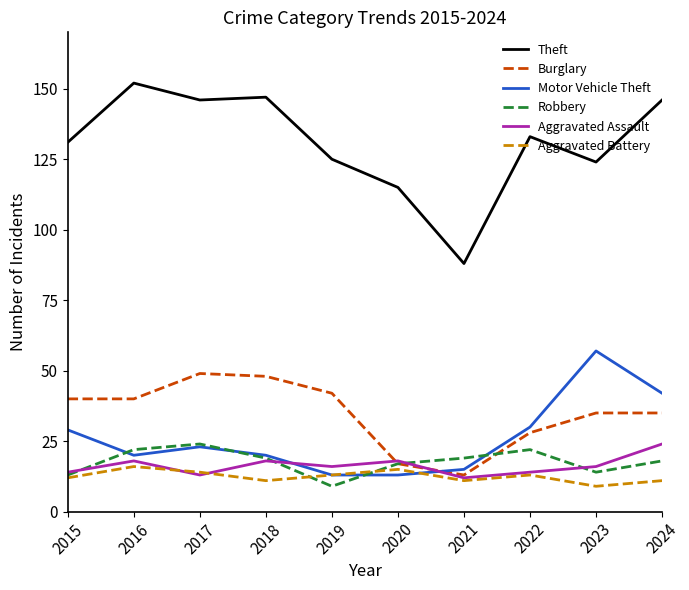

The value of Aggravated Battery at 2021 is 11. True or false?

True